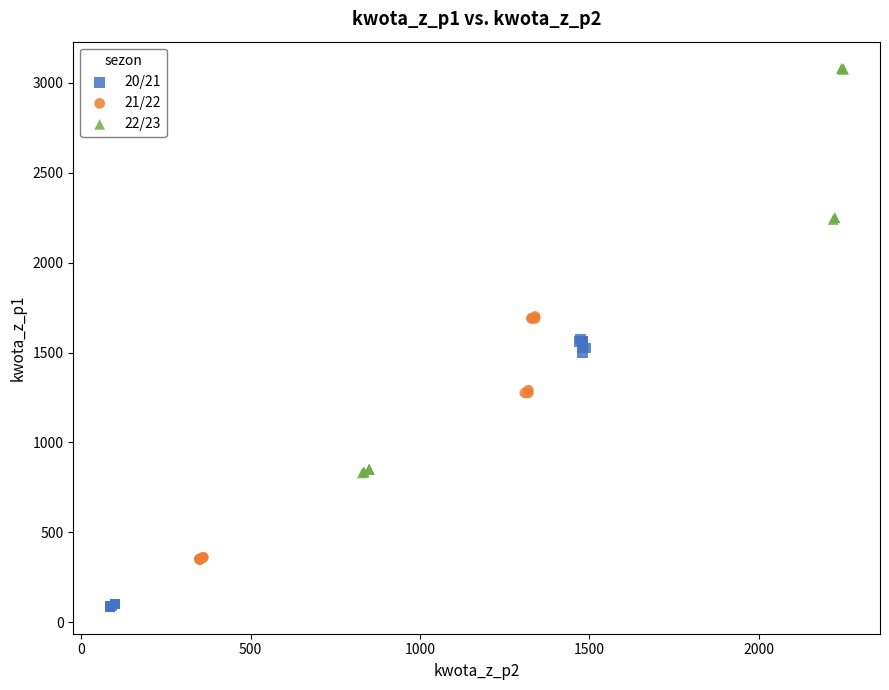

Which series contains the highest Y value?

22/23